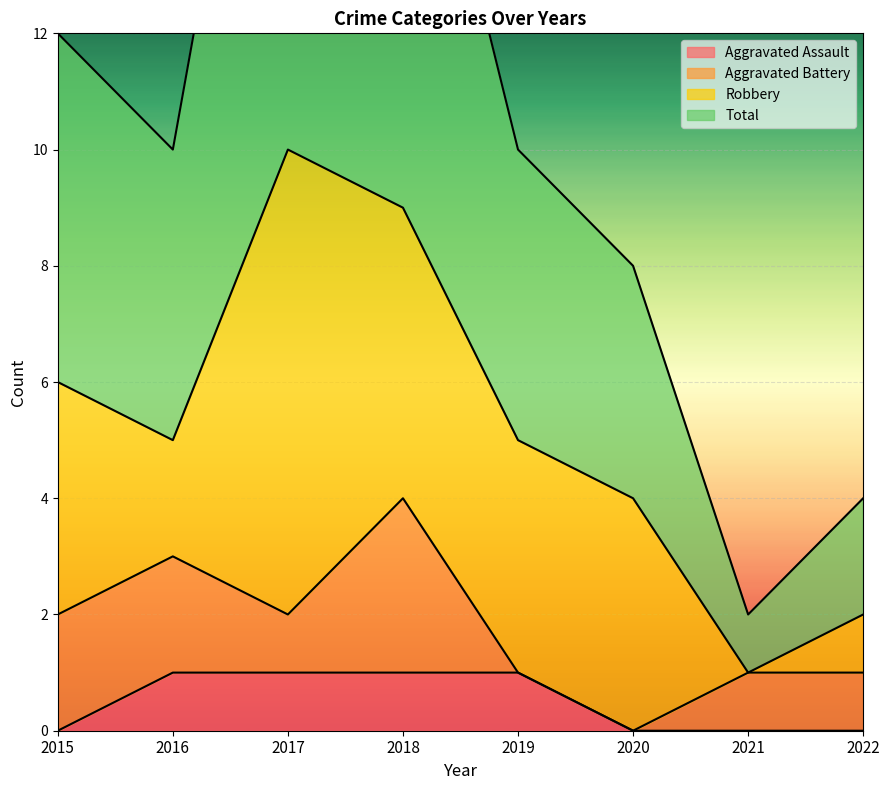

True or false: Total has more than 2 points higher than both neighbors.

False